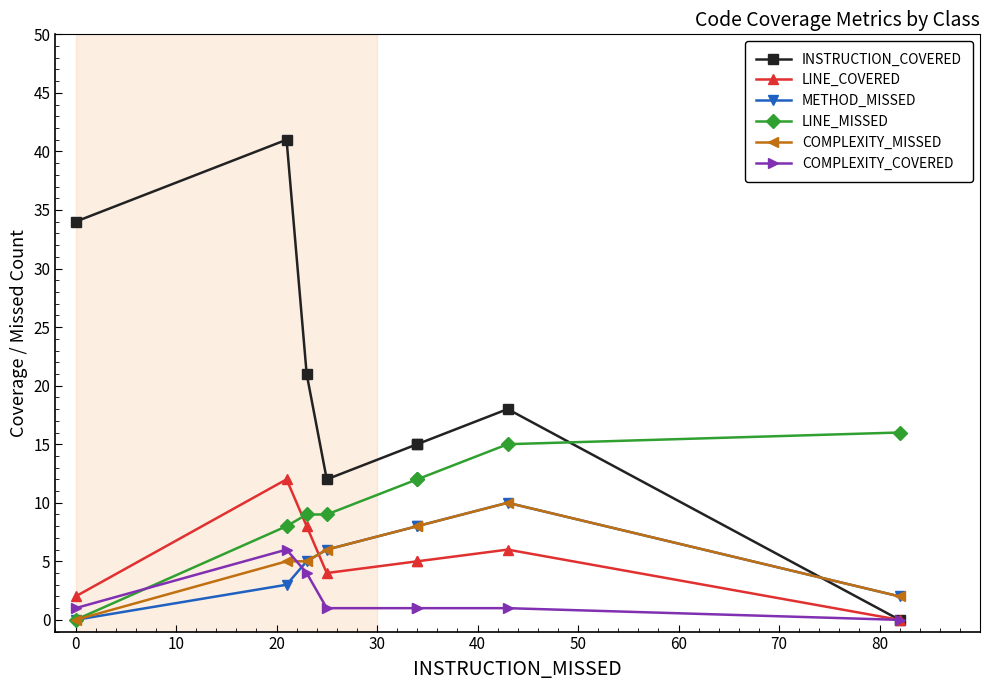

Which series has the largest total across all categories?

INSTRUCTION_COVERED